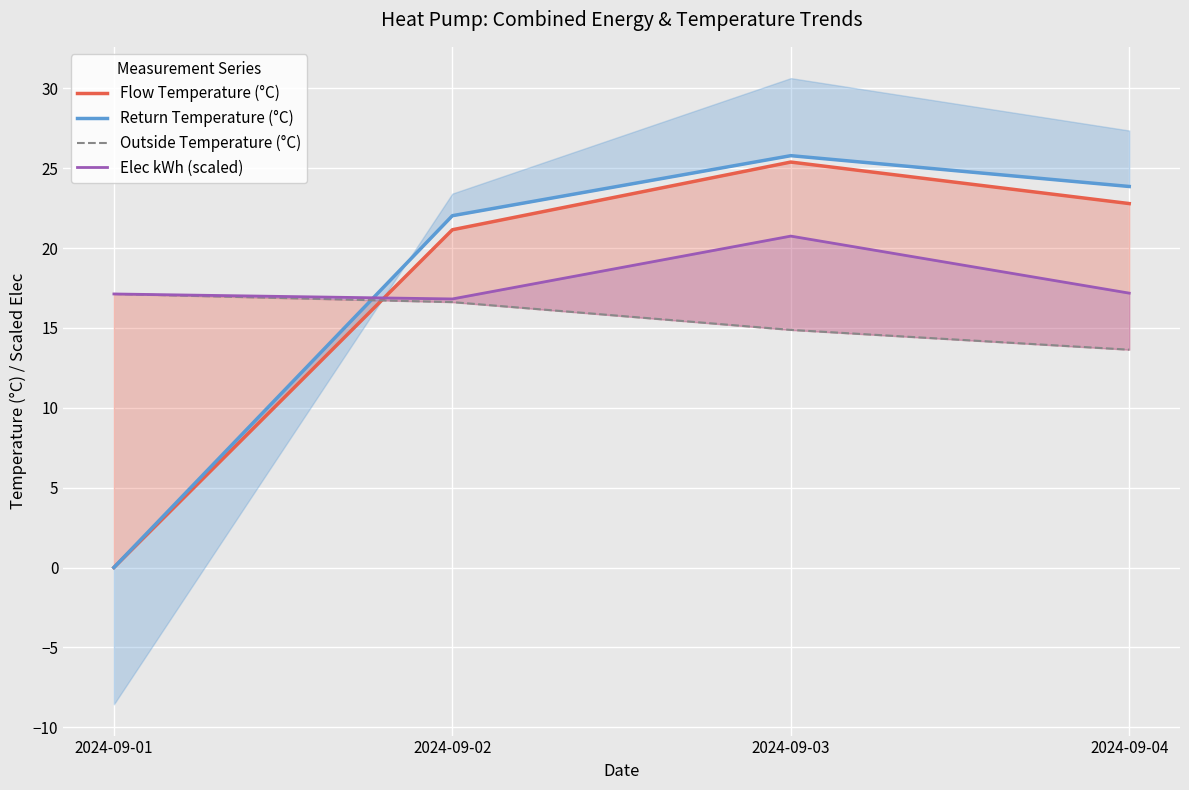

Reading left to right, what are all the values shown in this chart?

Flow Temperature (°C): 2024-09-01=0.0	2024-09-02=21.1	2024-09-03=25.4	2024-09-04=22.8
Return Temperature (°C): 2024-09-01=0.0	2024-09-02=22.0	2024-09-03=25.8	2024-09-04=23.9
Outside Temperature (°C): 2024-09-01=17.1	2024-09-02=16.6	2024-09-03=14.9	2024-09-04=13.6
Elec kWh (scaled): 2024-09-01=17.1	2024-09-02=16.8	2024-09-03=20.8	2024-09-04=17.2